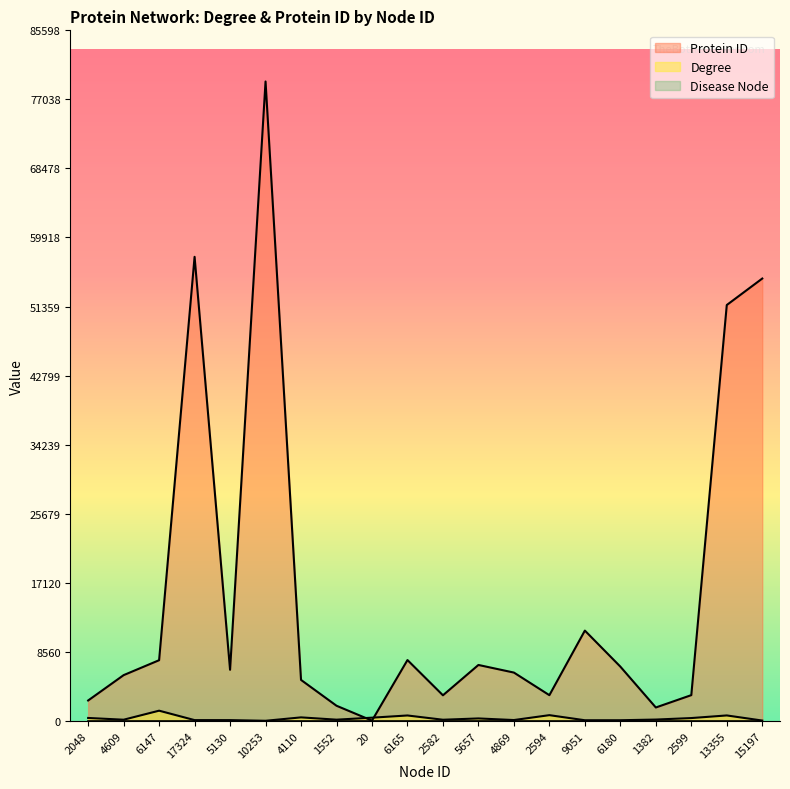

Reading left to right, transcribe all the data shown in this chart.

Degree: 354	137	1256	88	86	5	426	142	389	662	134	295	96	701	71	72	156	342	666	33
Protein ID: 2521	5663	7514	57521	6327	79257	5071	1869	25	7534	3164	6925	5981	3178	11186	6720	1653	3184	51547	54828